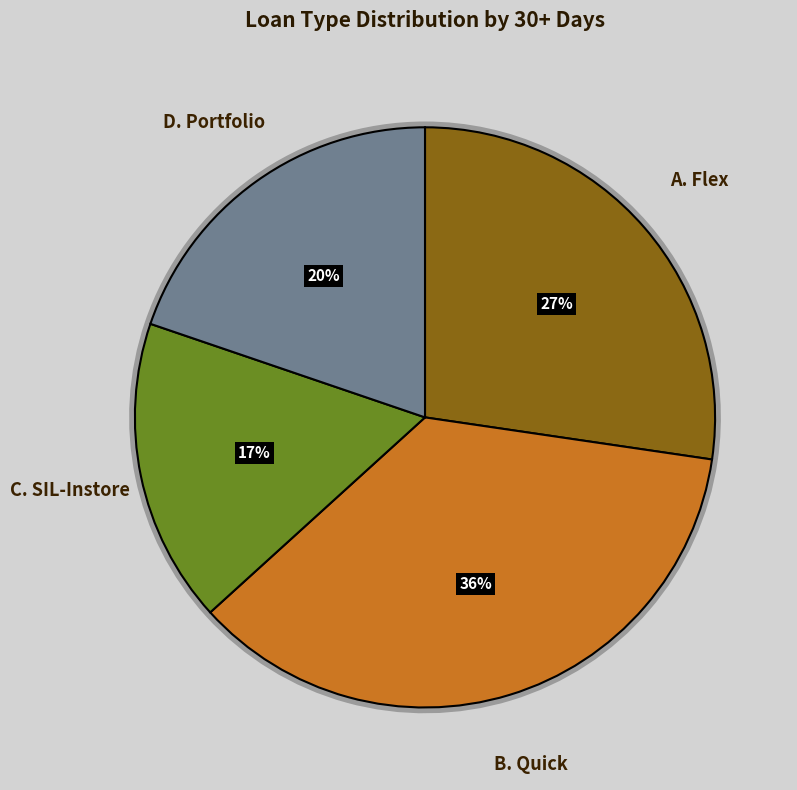

To the nearest percent, what is the difference between the largest and smallest slice percentages?

19%